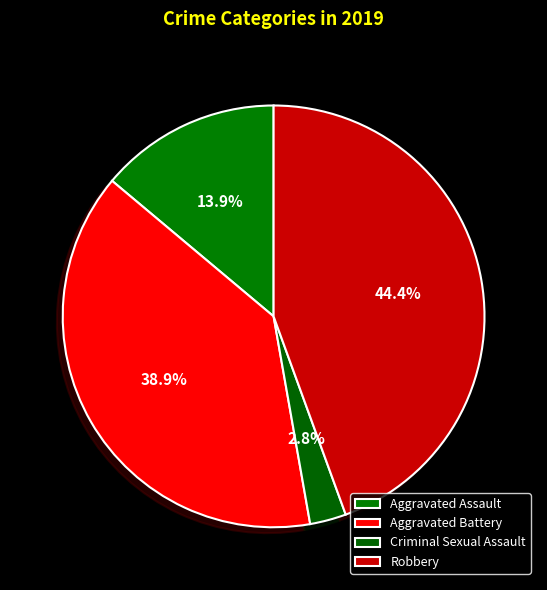

The Criminal Sexual Assault slice represents 11% of the pie. True or false?

False